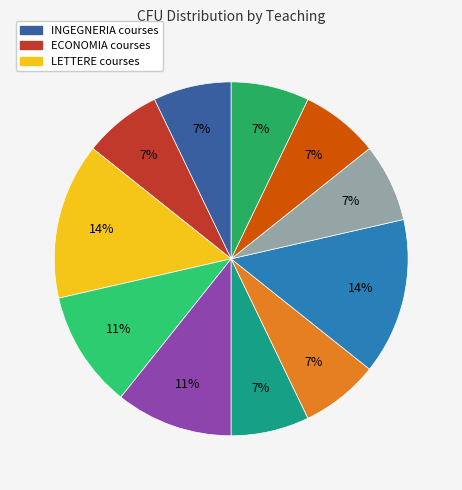

Does any single category account for the majority?

No